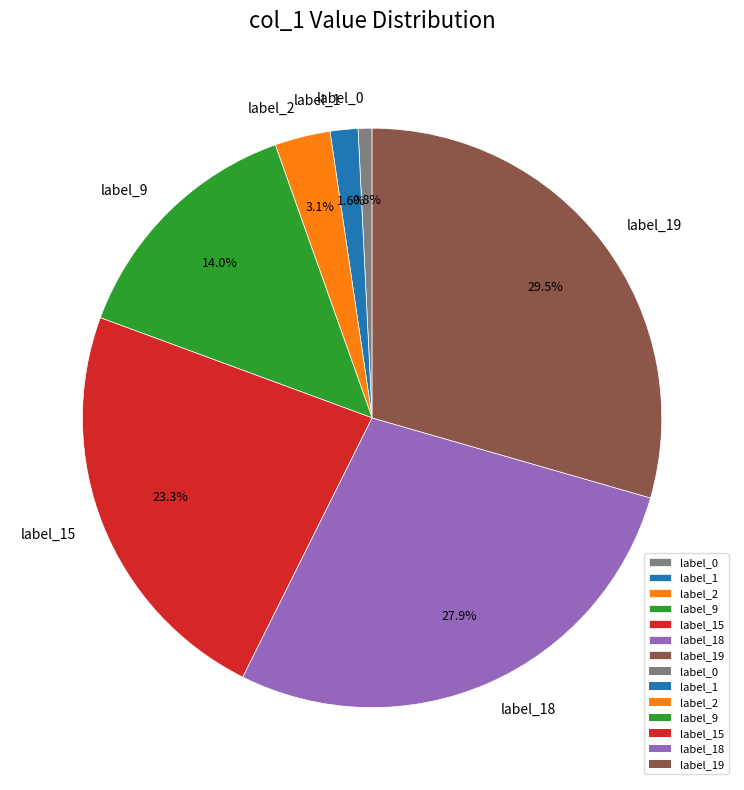

Rank the categories by value from lowest to highest.

label_0, label_1, label_2, label_9, label_15, label_18, label_19